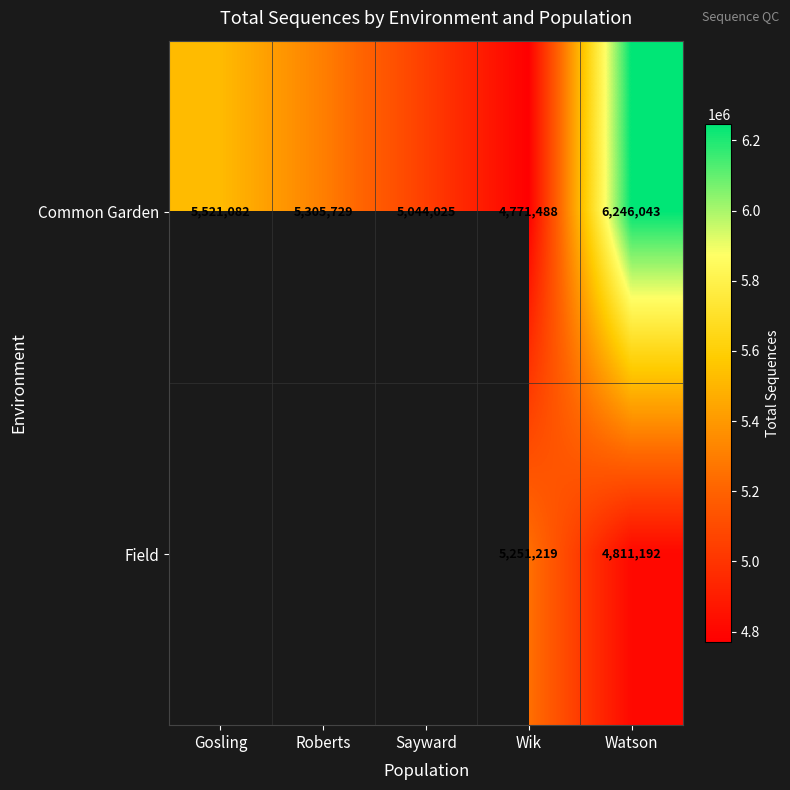

What is the greatest value displayed?

6246043.0